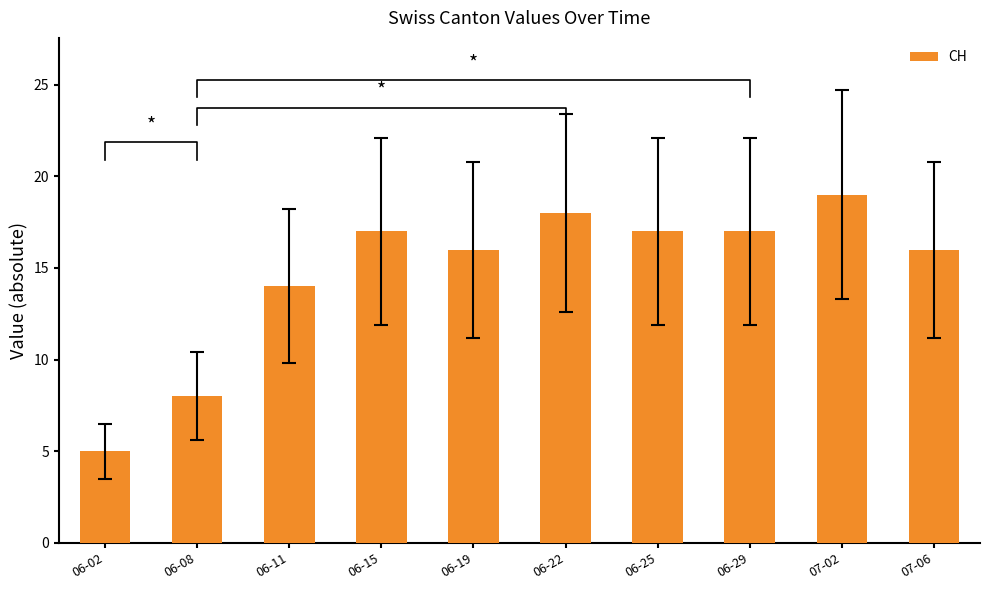

How many values are below 17?

5